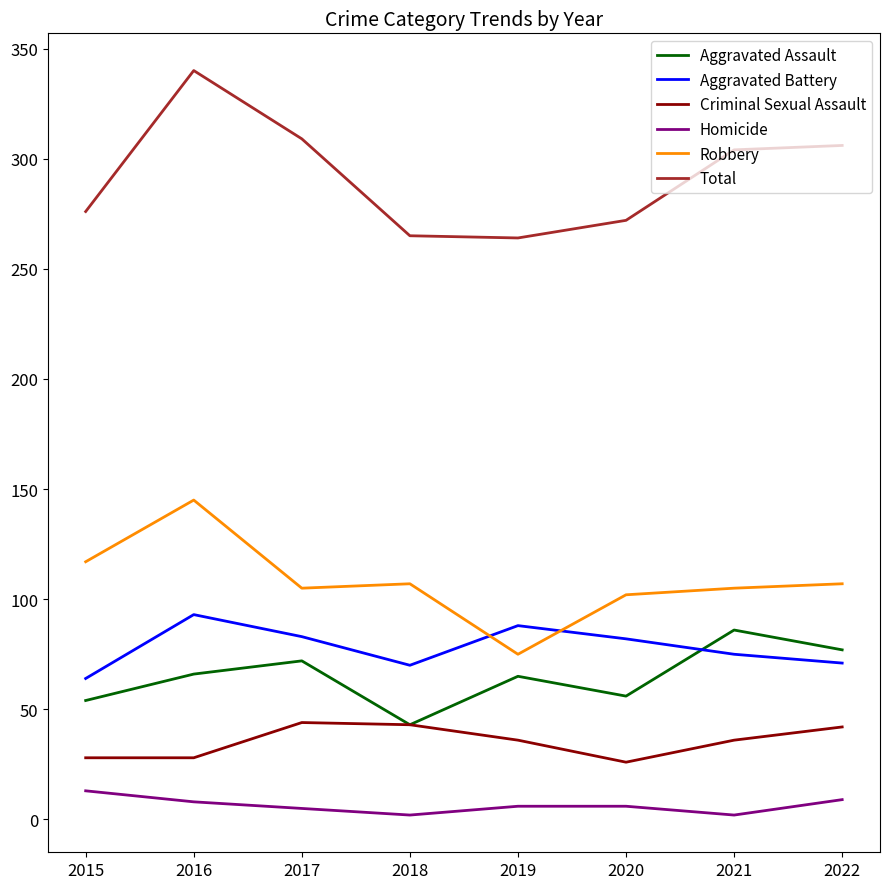

Which label corresponds to the largest value in the chart?

2016